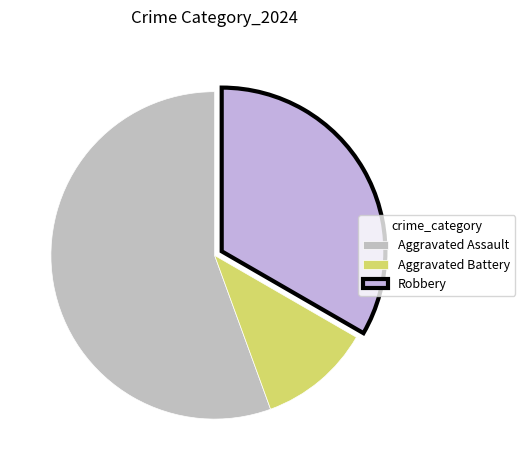

Do Robbery and Aggravated Assault together represent more than half of the pie?

Yes